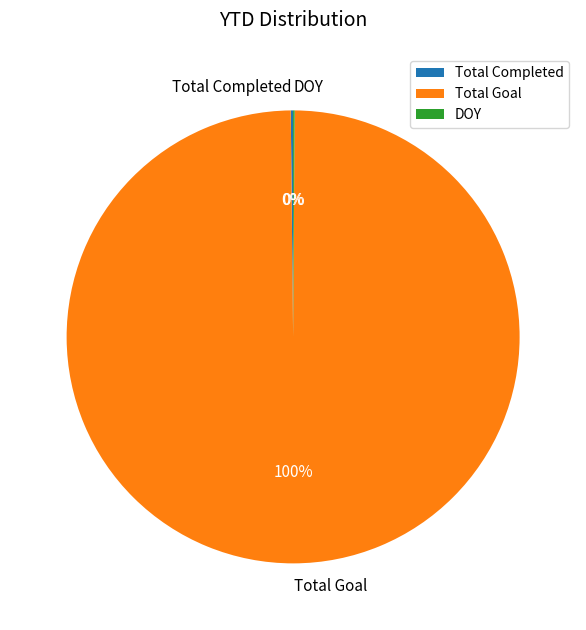

Does any single category account for the majority?

Yes